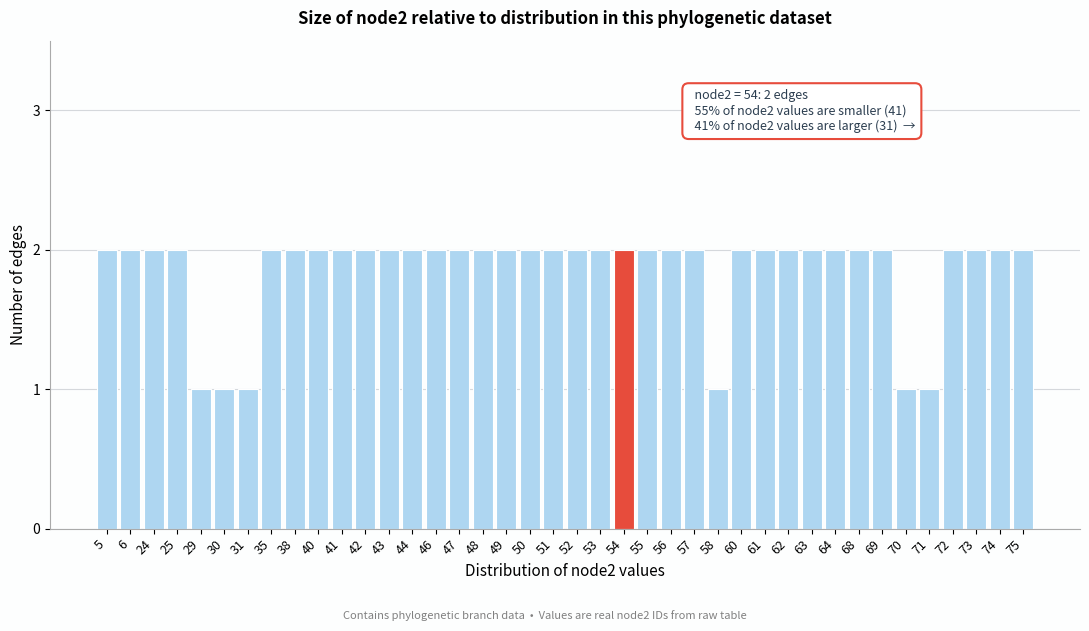

What is the sum of the values at 47 and 38?

4